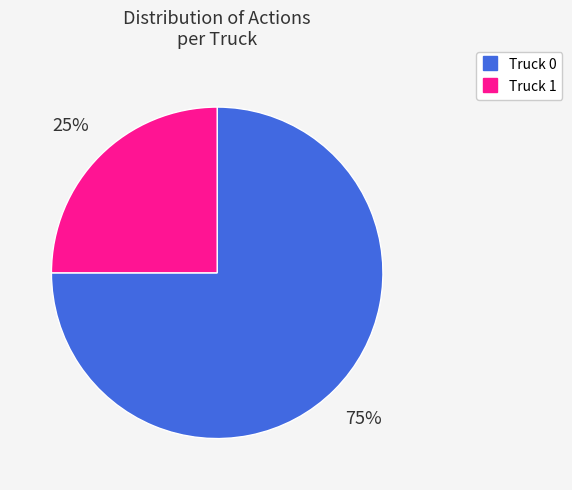

What percentage is the Truck 0 slice, to the nearest percent?

75%